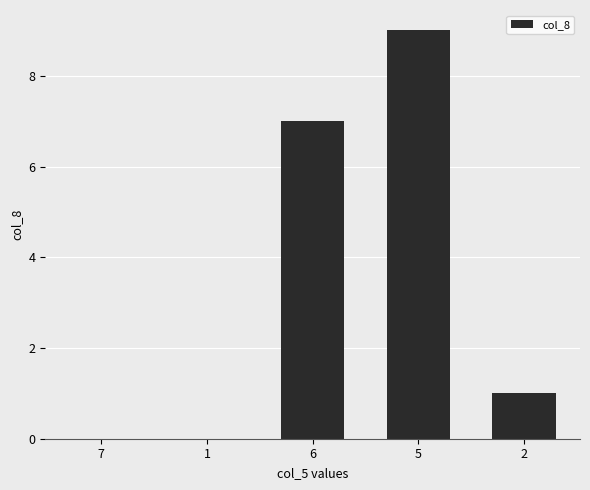

How many series are shown in this chart?

1